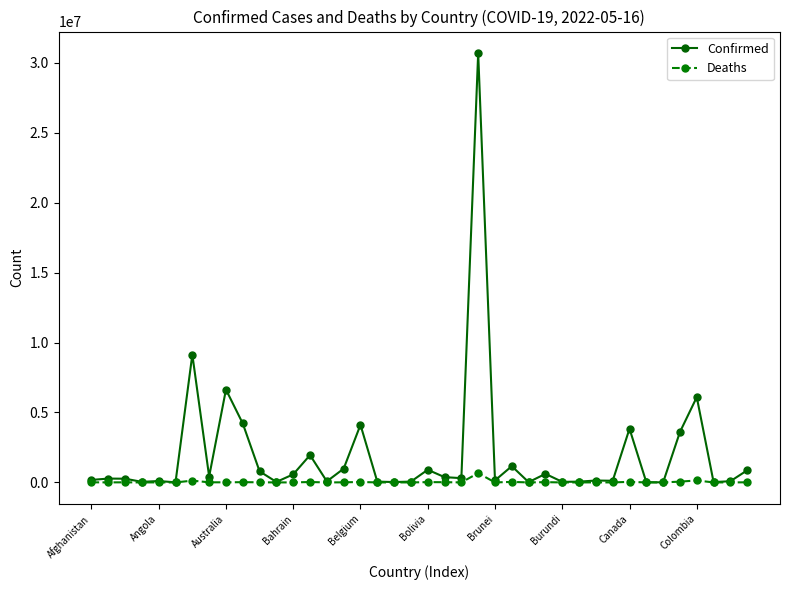

How many lines are shown in the chart?

2